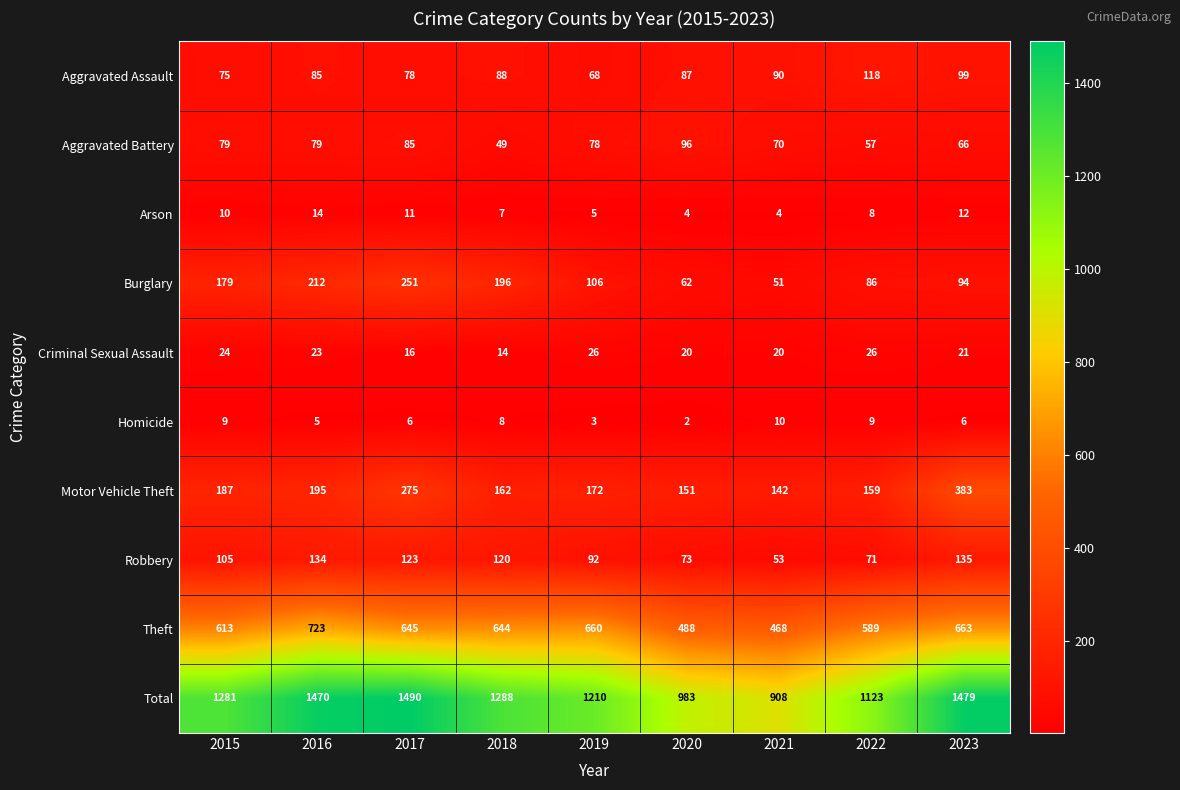

How many series are shown in this chart?

10